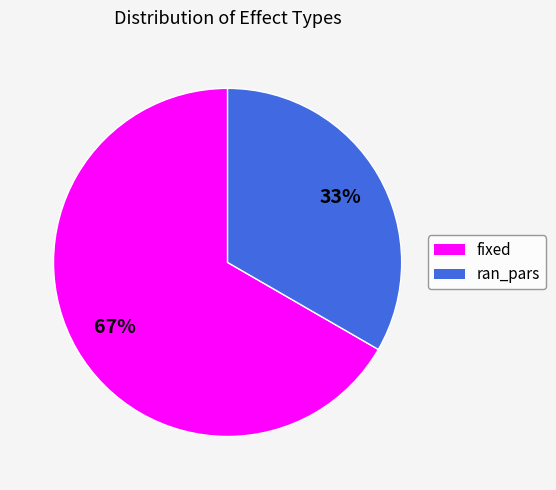

Which has a higher value, ran_pars or fixed?

fixed